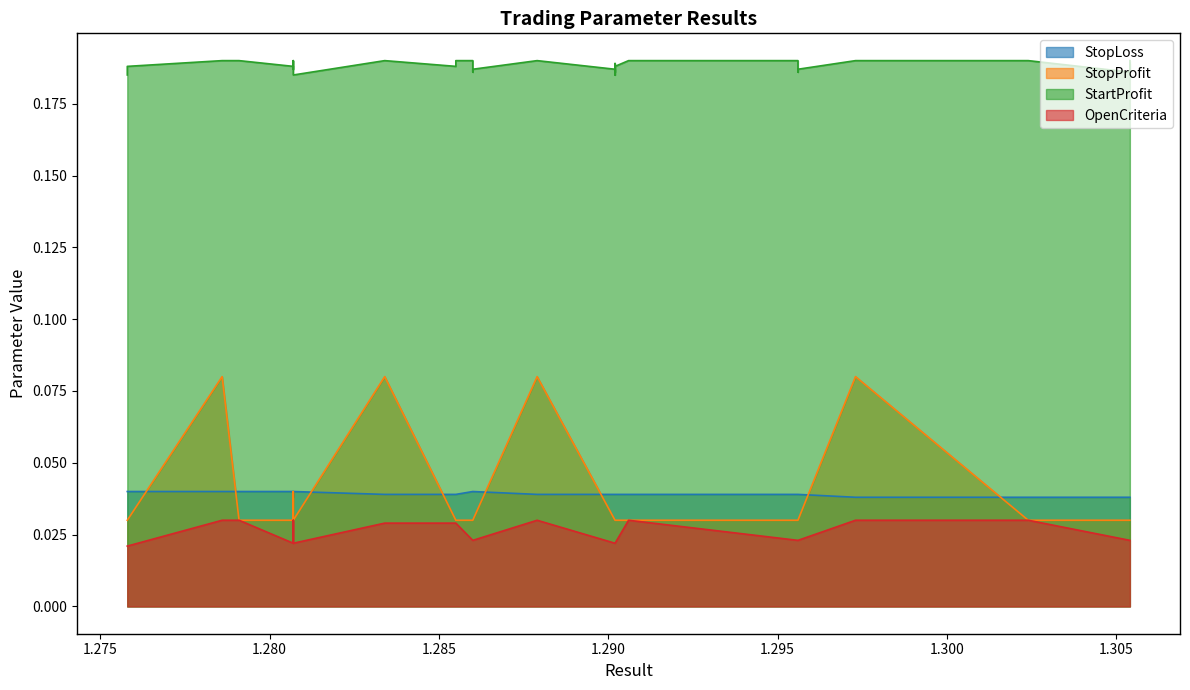

In StopProfit, how many points are higher than both neighbors (excluding endpoints)?

5